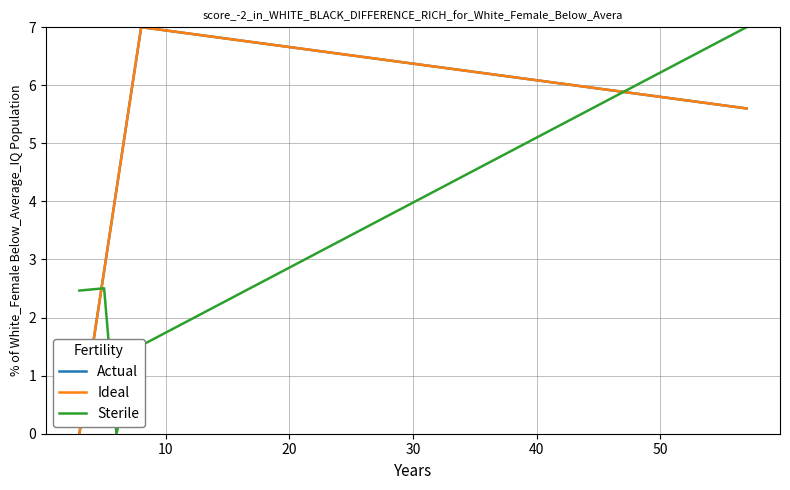

Is this an area chart (filled region under the line)?

No